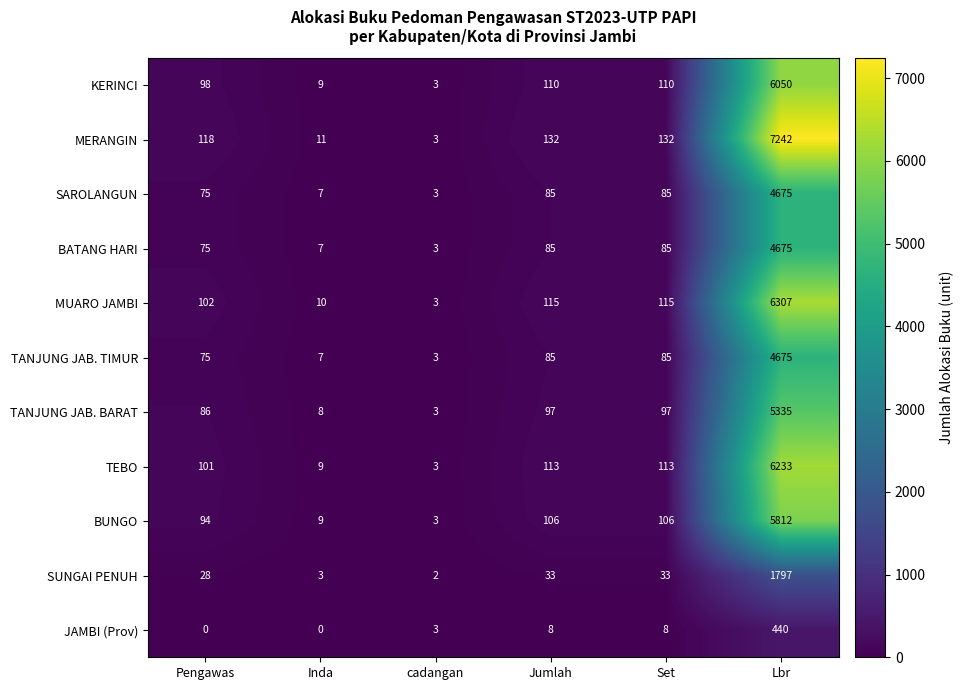

What is the total value across all series at Jumlah?

969